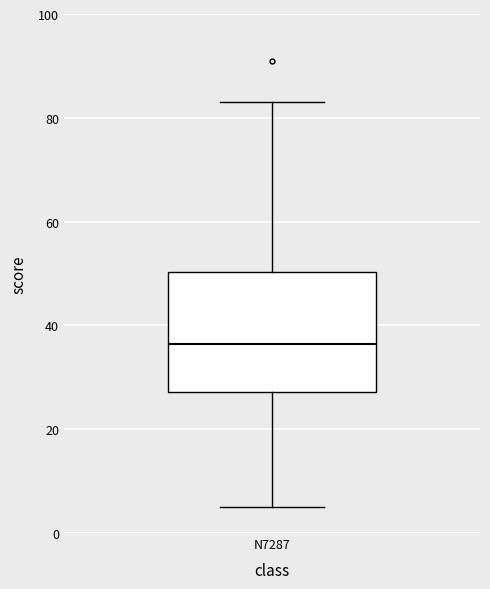

Read this box plot against the y-axis: the position of the median line, the range covered by the box, and the ends of both whiskers. The values are not printed on the chart, so give them approximately, as read against the axis.

median 36, box 28 to 50, whiskers 6 to 84